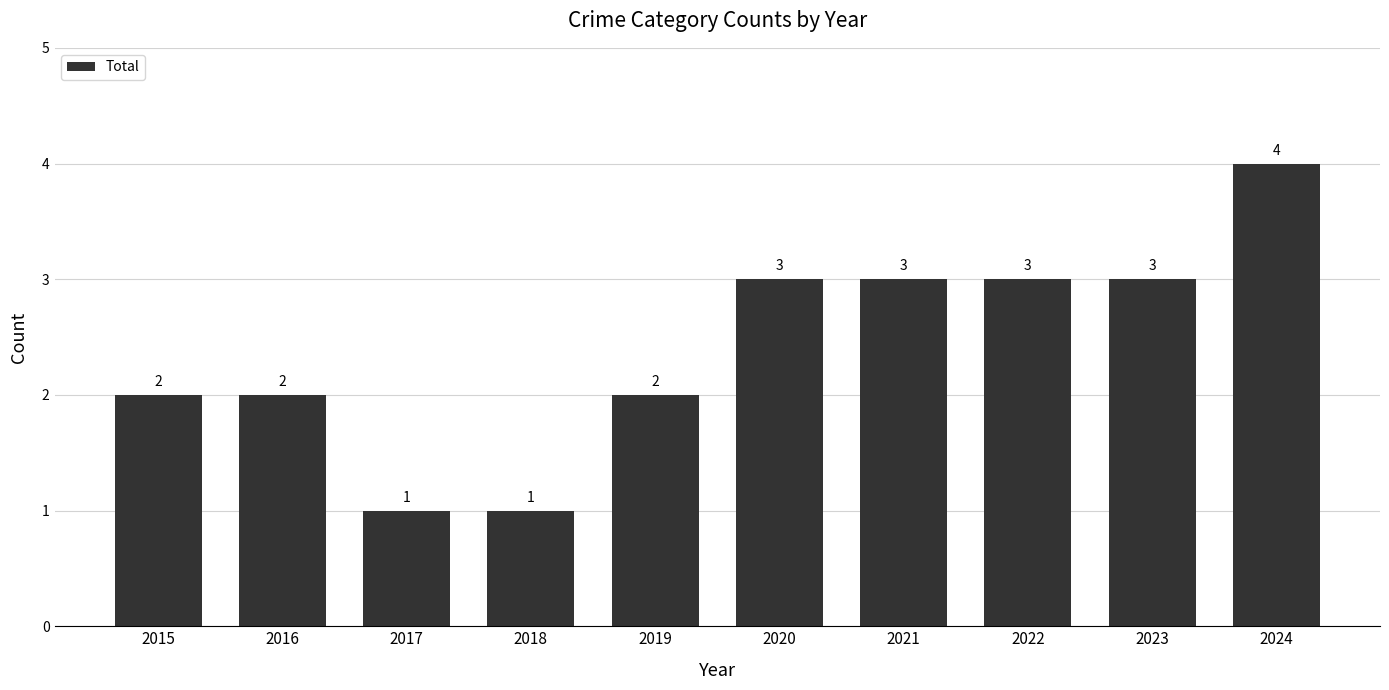

Reading left to right, extract all data points from this chart.

2	2	1	1	2	3	3	3	3	4